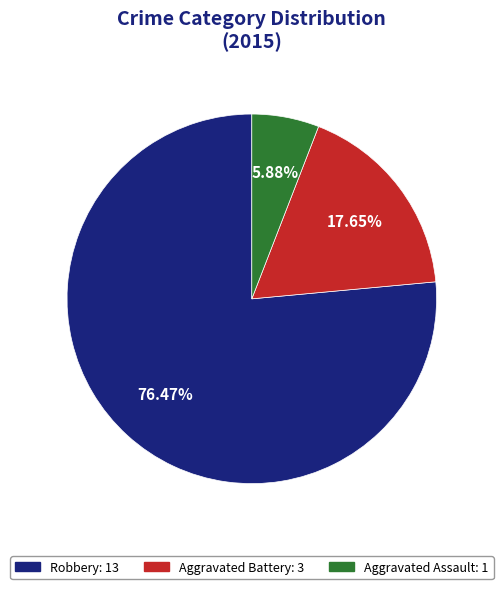

To the nearest percent, what is the difference between the largest and smallest slice percentages?

71%